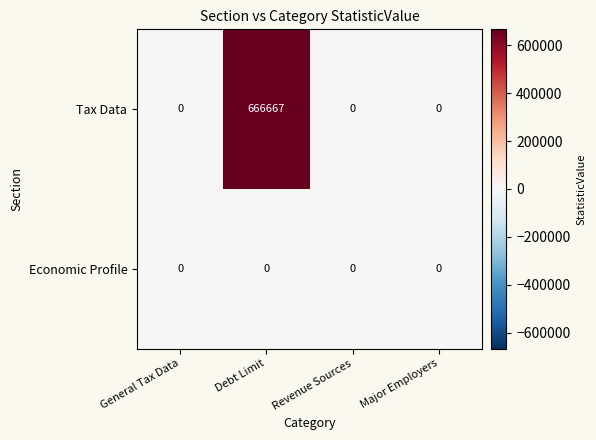

List the series in order of their peak value, lowest first.

Economic Profile, Tax Data